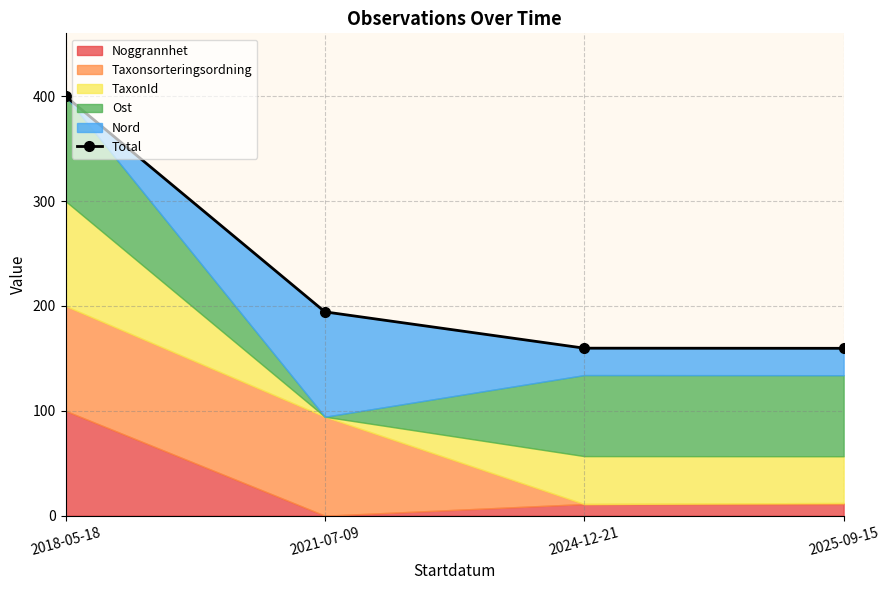

The value at 2018-05-18 is 147.6. True or false?

False